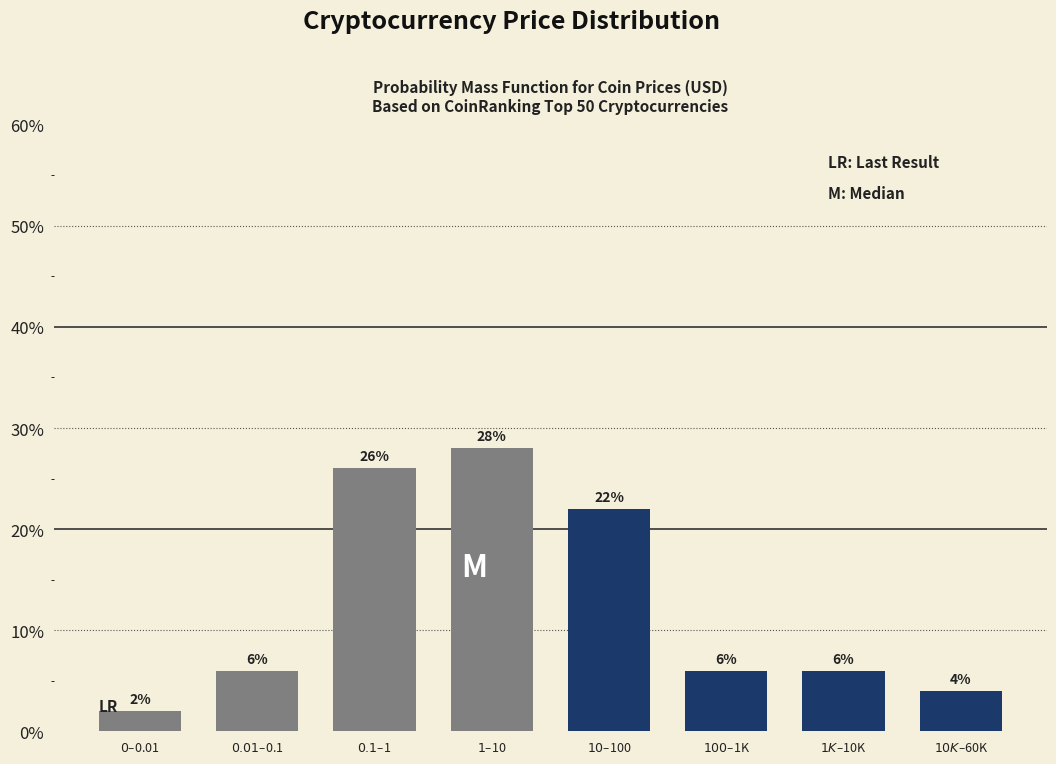

Reading left to right, what are all the values shown in this chart?

2.0	6.0	26.0	28.0	22.0	6.0	6.0	4.0